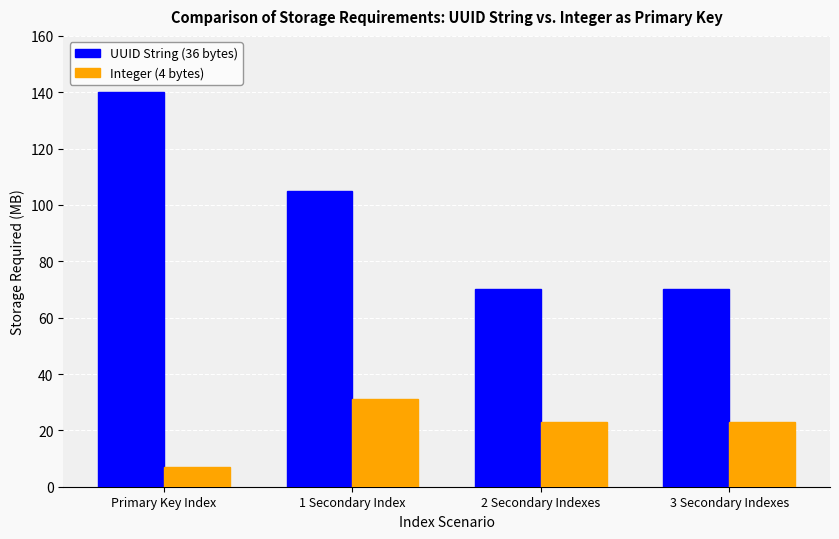

Which series changed the most between Primary Key Index and 2 Secondary Indexes?

UUID String (36 bytes)